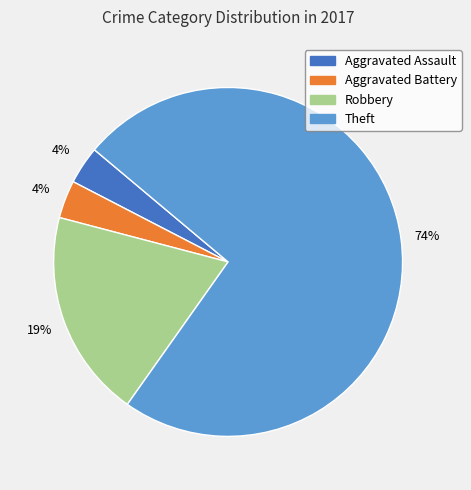

What percentage is the Robbery slice, to the nearest percent?

19%